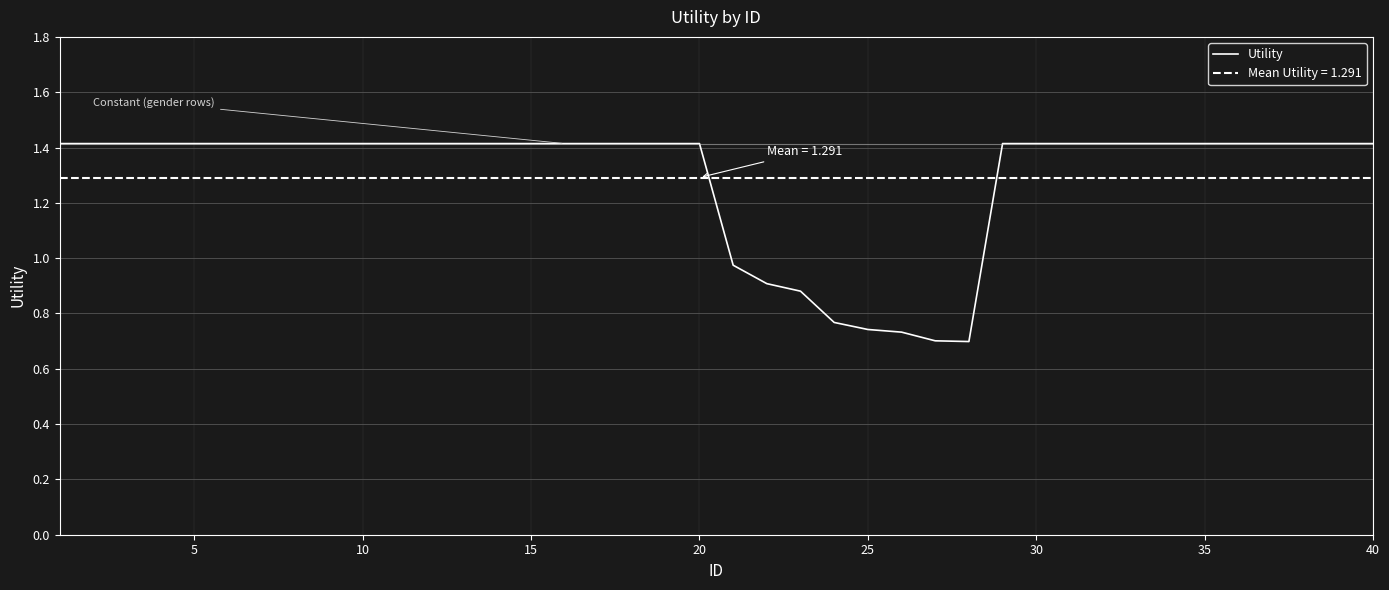

The Utility series shows 0.9 at 35. True or false?

False